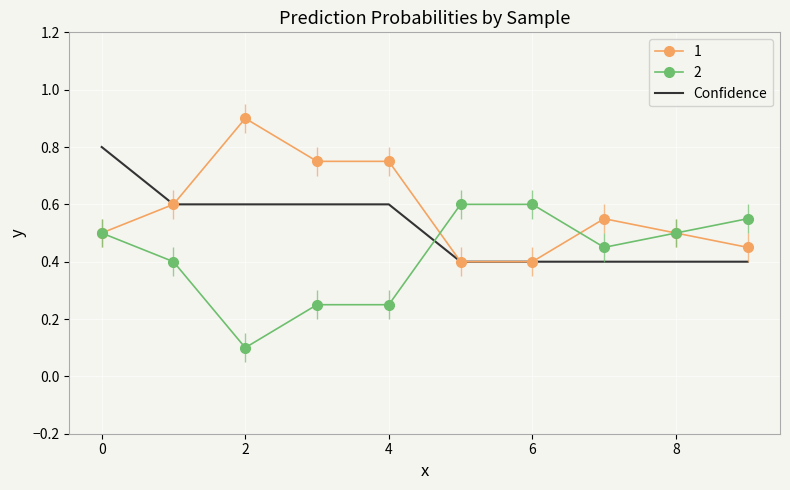

What is the difference between the second highest and minimum values?

0.2